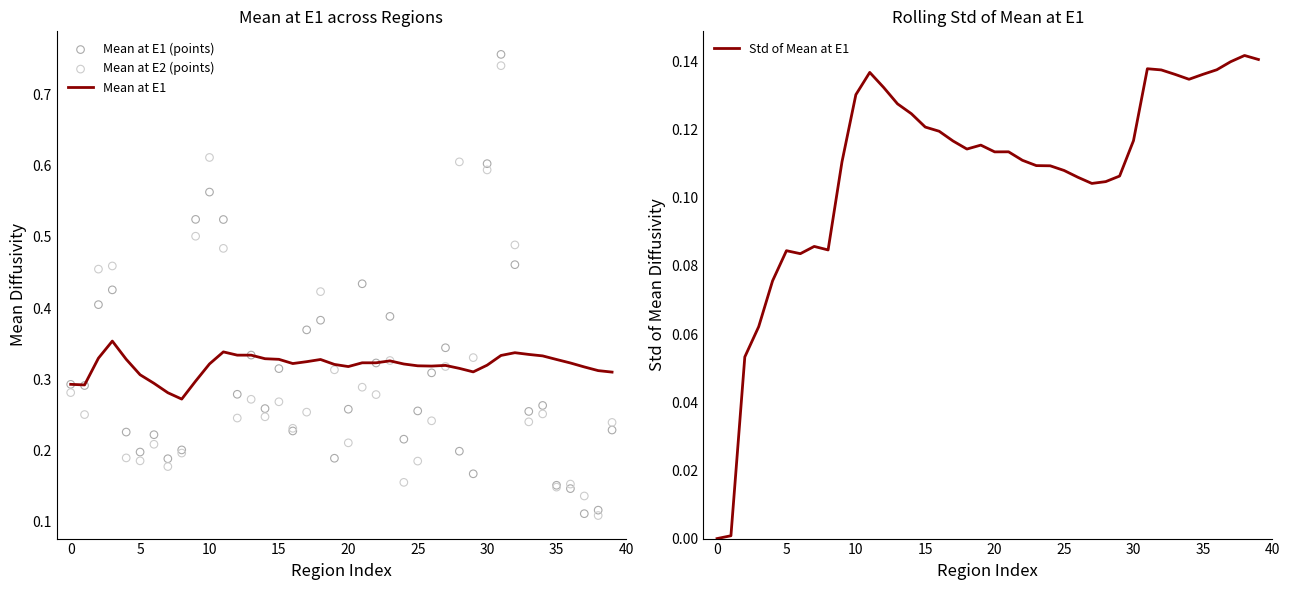

At how many categories does at least one series exceed 0?

40